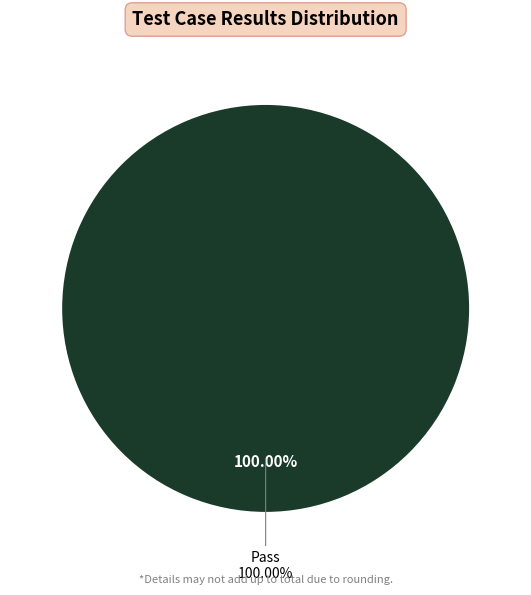

Which has a higher value, Fail or Pass?

Pass